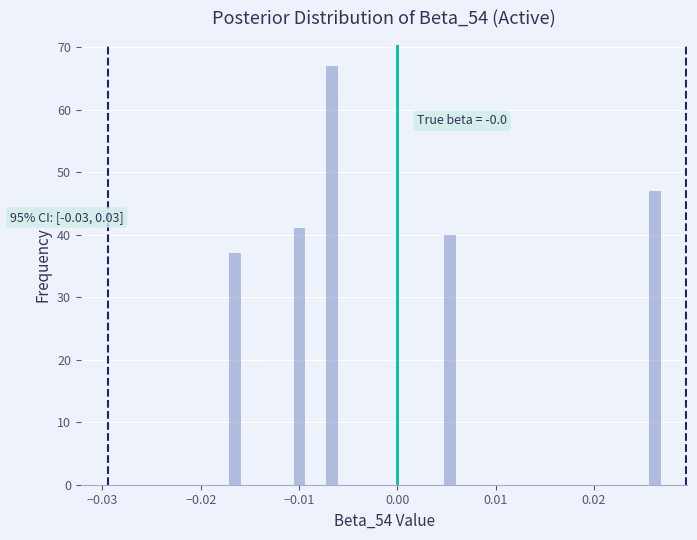

Around what value on the x-axis is the tallest bar? Give the approximate position of its centre, as read against the axis.

-0.007